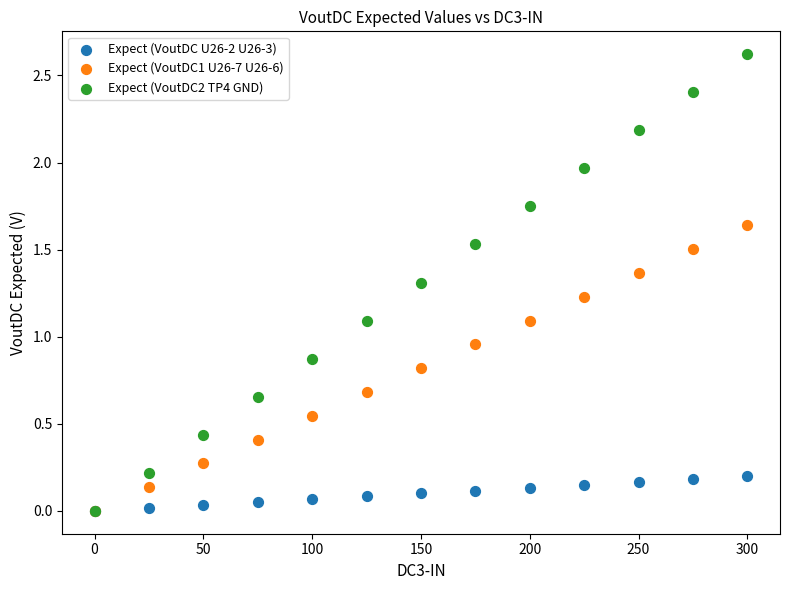

In the Expect (VoutDC2 TP4 GND) series, what Y value is closest to 1?

1.1